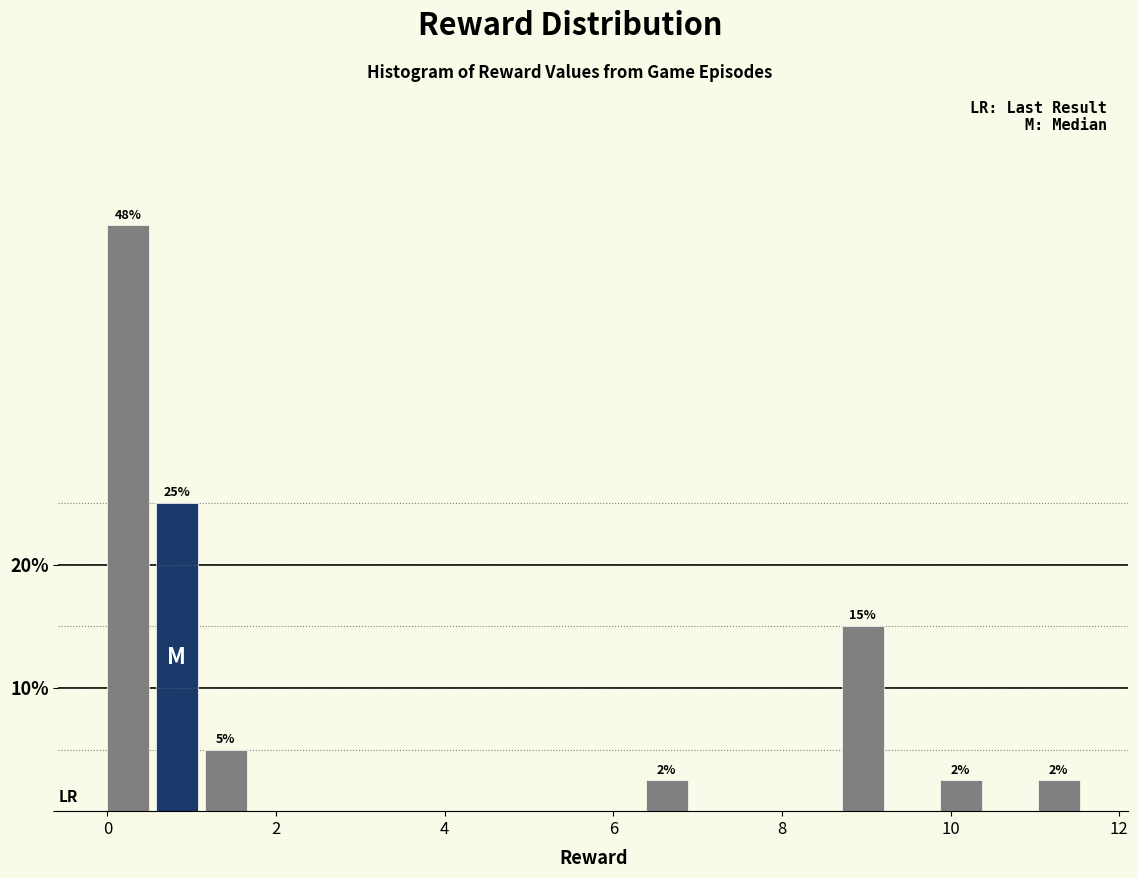

Read against the x-axis, roughly where is the centre of the tallest bar?

0.2